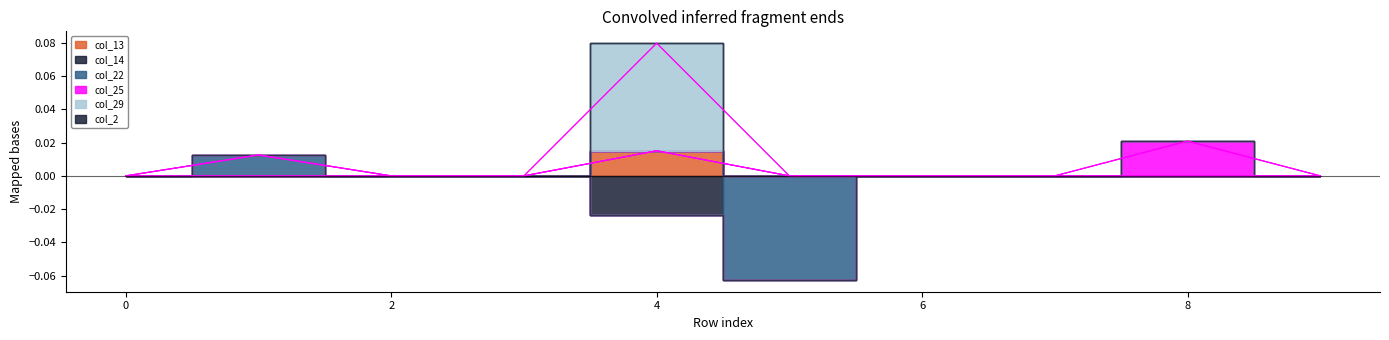

Reading right to left, transcribe all the data shown in this chart.

col_13: 9=0.0	8=0.0	7=0.0	6=0.0	5=0.0	4=0.0	3=0.0	2=0.0	1=0.0	0=0.0
col_14: 9=0.0	8=0.0	7=0.0	6=0.0	5=0.0	4=-0.0	3=0.0	2=0.0	1=0.0	0=0.0
col_22: 9=0.0	8=0.0	7=0.0	6=0.0	5=-0.1	4=0.0	3=0.0	2=0.0	1=0.0	0=0.0
col_25: 9=0.0	8=0.0	7=0.0	6=0.0	5=0.0	4=0.0	3=0.0	2=0.0	1=0.0	0=0.0
col_29: 9=0.0	8=0.0	7=0.0	6=0.0	5=0.0	4=0.1	3=0.0	2=0.0	1=0.0	0=0.0
col_2: 9=0.0	8=0.0	7=0.0	6=0.0	5=0.0	4=0.0	3=0.0	2=0.0	1=0.0	0=0.0